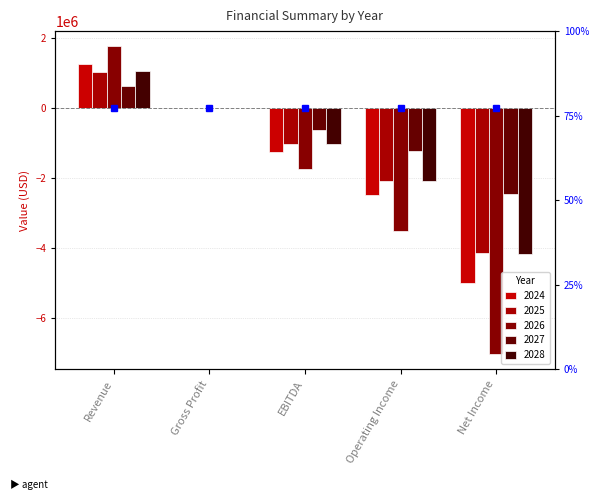

What is the average value of the 2028 series?

-1250557